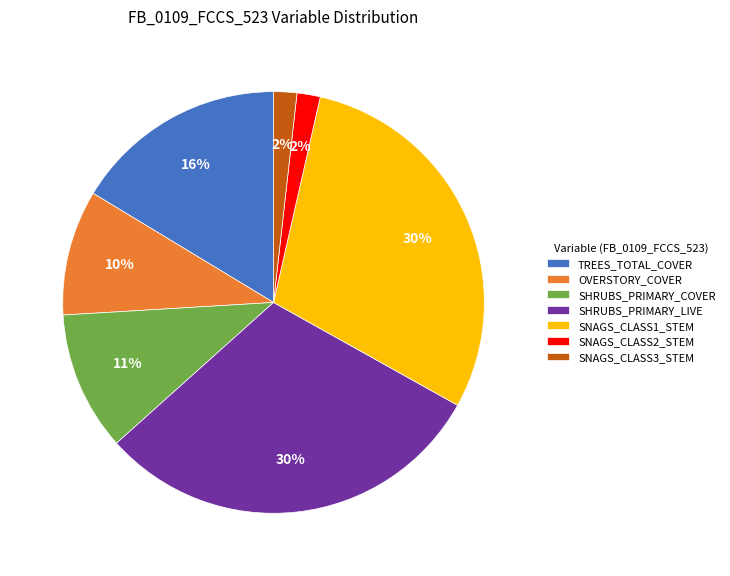

Is the sum of SHRUBS_PRIMARY_LIVE and SNAGS_CLASS3_STEM greater than half?

No